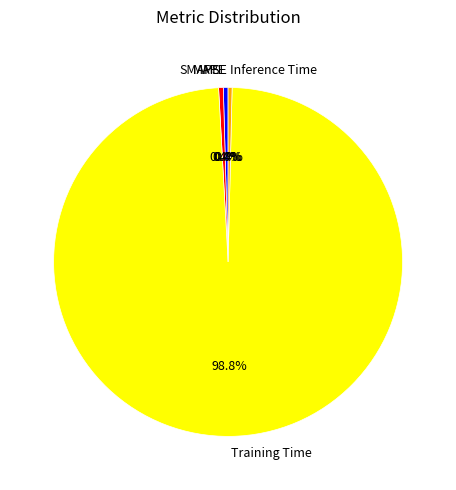

Which slice represents more than half of the pie?

Training Time